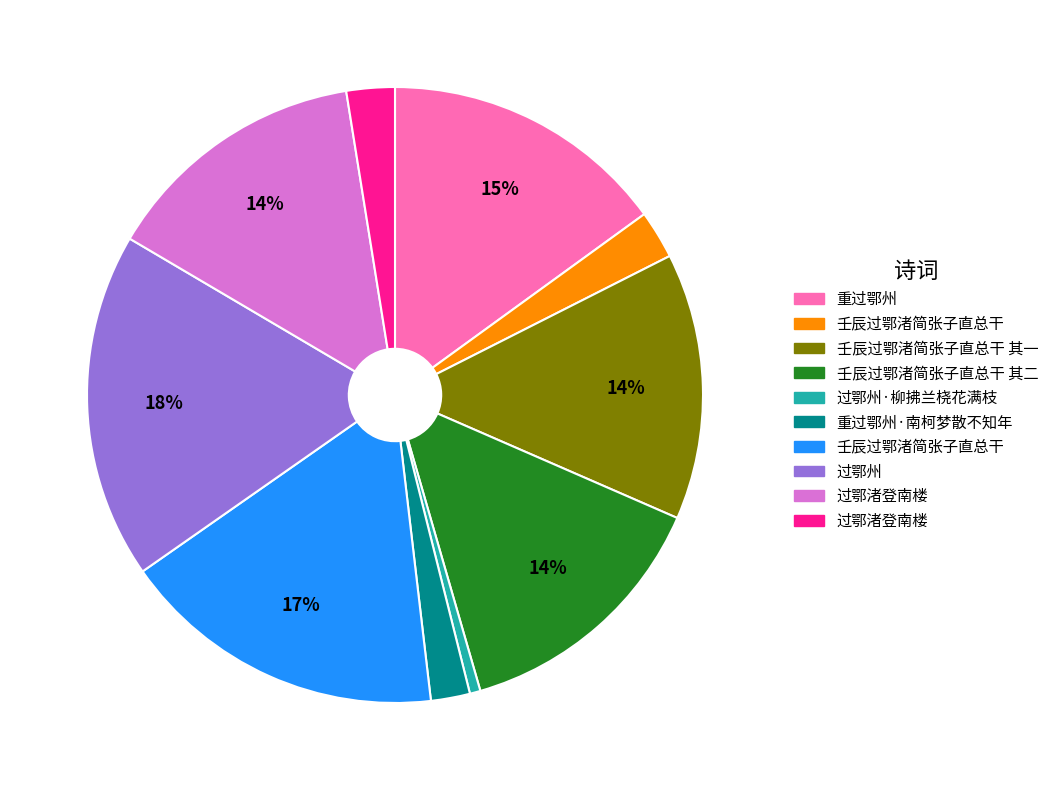

Is there any slice that represents more than half of the pie?

No